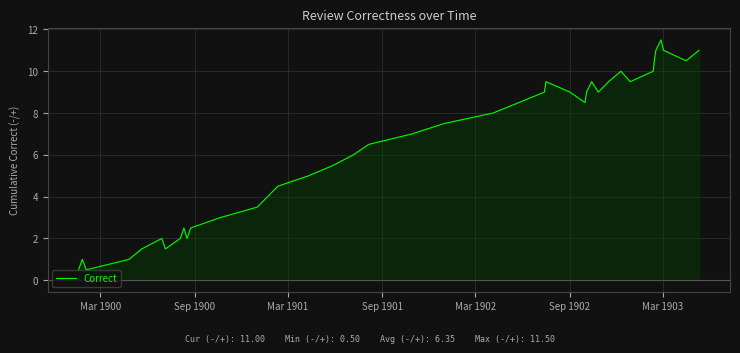

What is the lowest value of the Correct series?

0.5